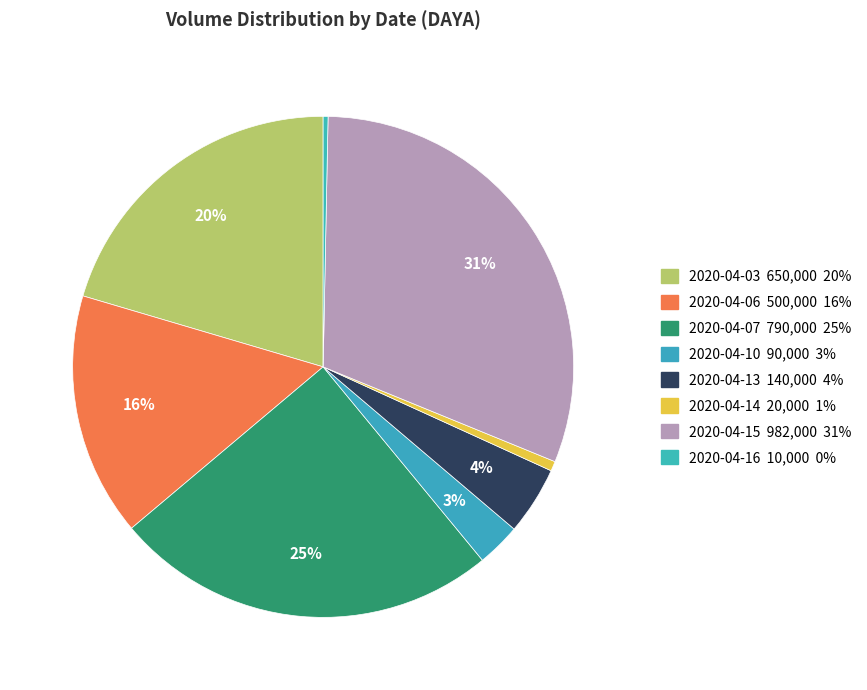

To the nearest percent, what is the difference between the largest and smallest slice percentages?

31%